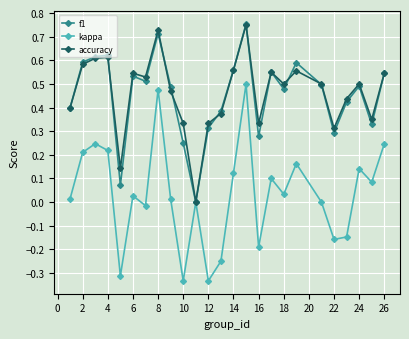

Which series has the largest range (max minus min)?

kappa